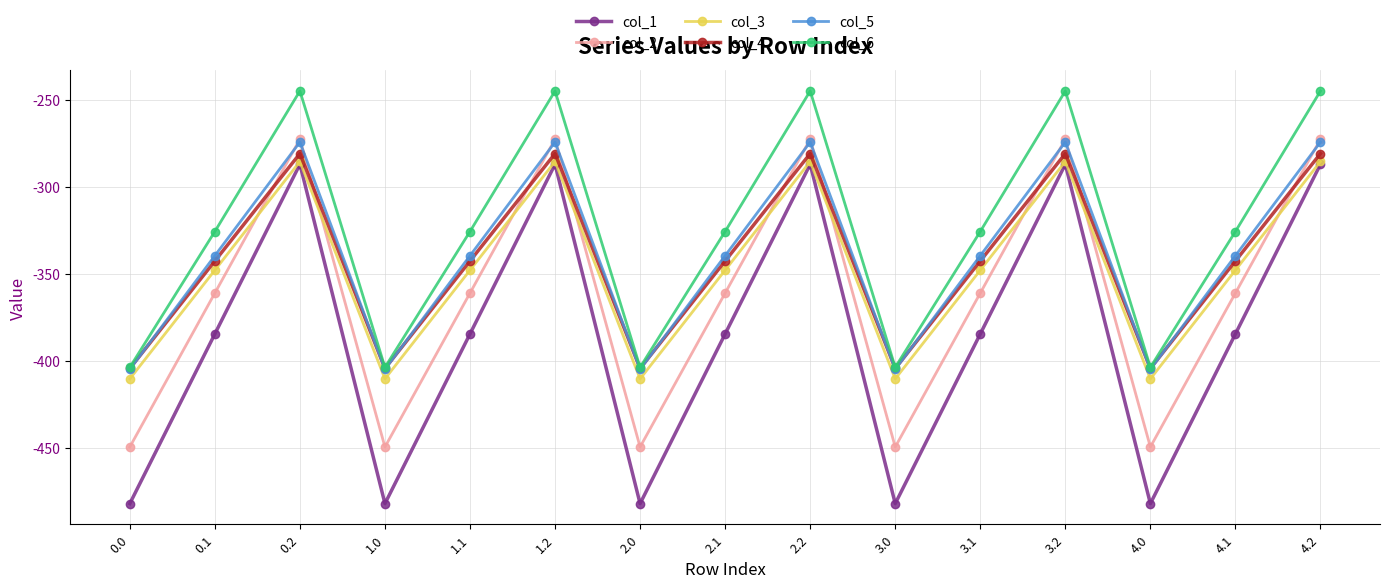

What is the spread (max minus min) of values at 1.0?

78.2